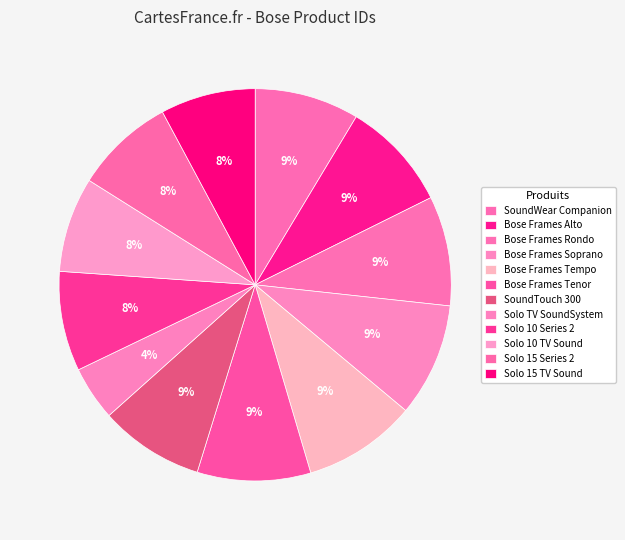

Is it true that Bose Frames Soprano is 9% of the pie?

True